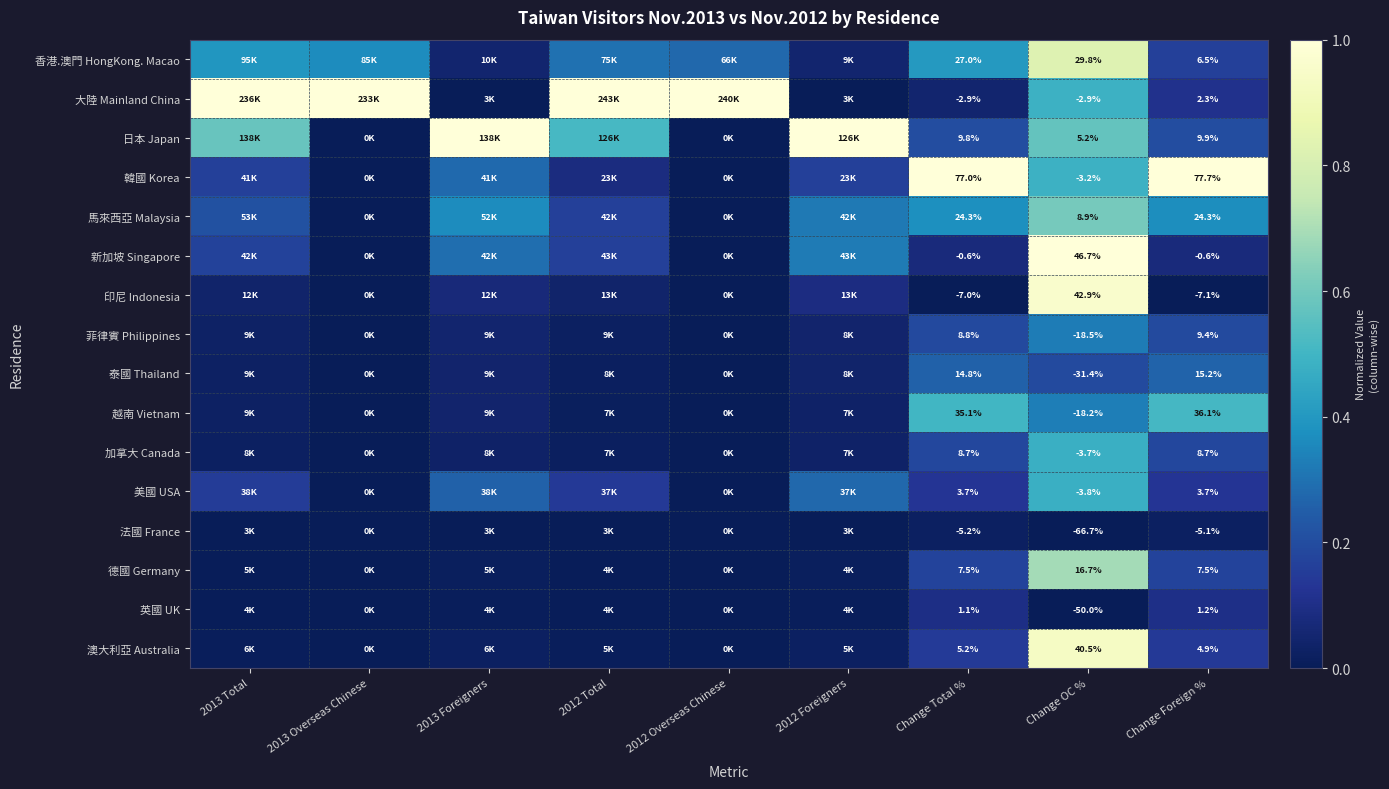

Rank the series at Change OC % from lowest to highest value.

法國 France, 英國 UK, 泰國 Thailand, 菲律賓 Philippines, 越南 Vietnam, 美國 USA, 加拿大 Canada, 韓國 Korea, 大陸 Mainland China, 日本 Japan, 馬來西亞 Malaysia, 德國 Germany, 香港.澳門 HongKong. Macao, 澳大利亞 Australia, 印尼 Indonesia, 新加坡 Singapore